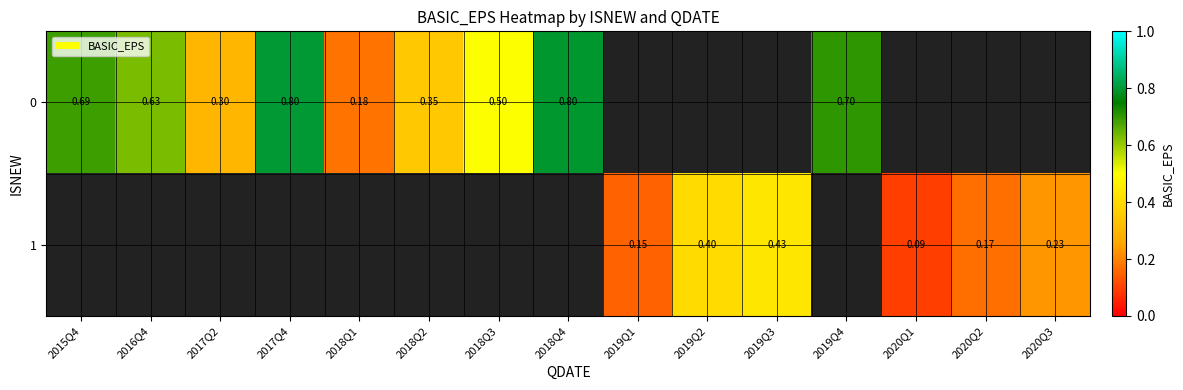

Which has a higher value, 2018Q4 or 2019Q4?

2018Q4